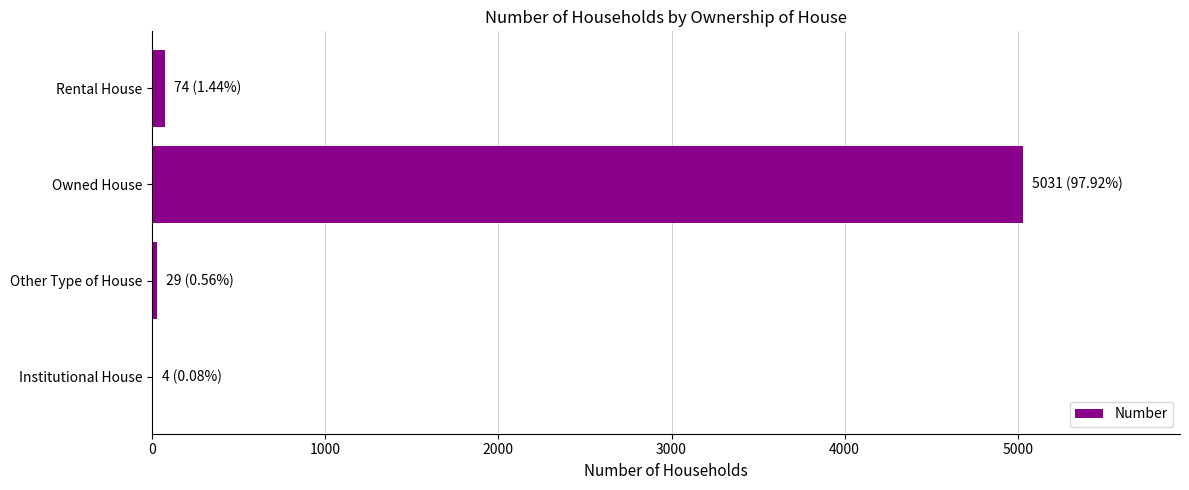

Count the number of data series in this chart.

1